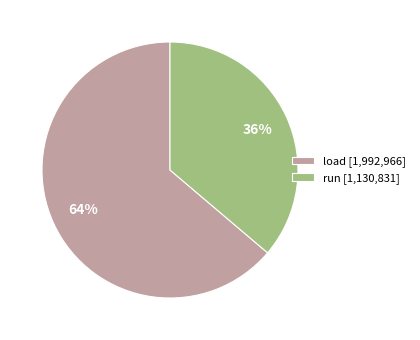

To the nearest percent, what is the difference between the largest and smallest slice percentages?

28%